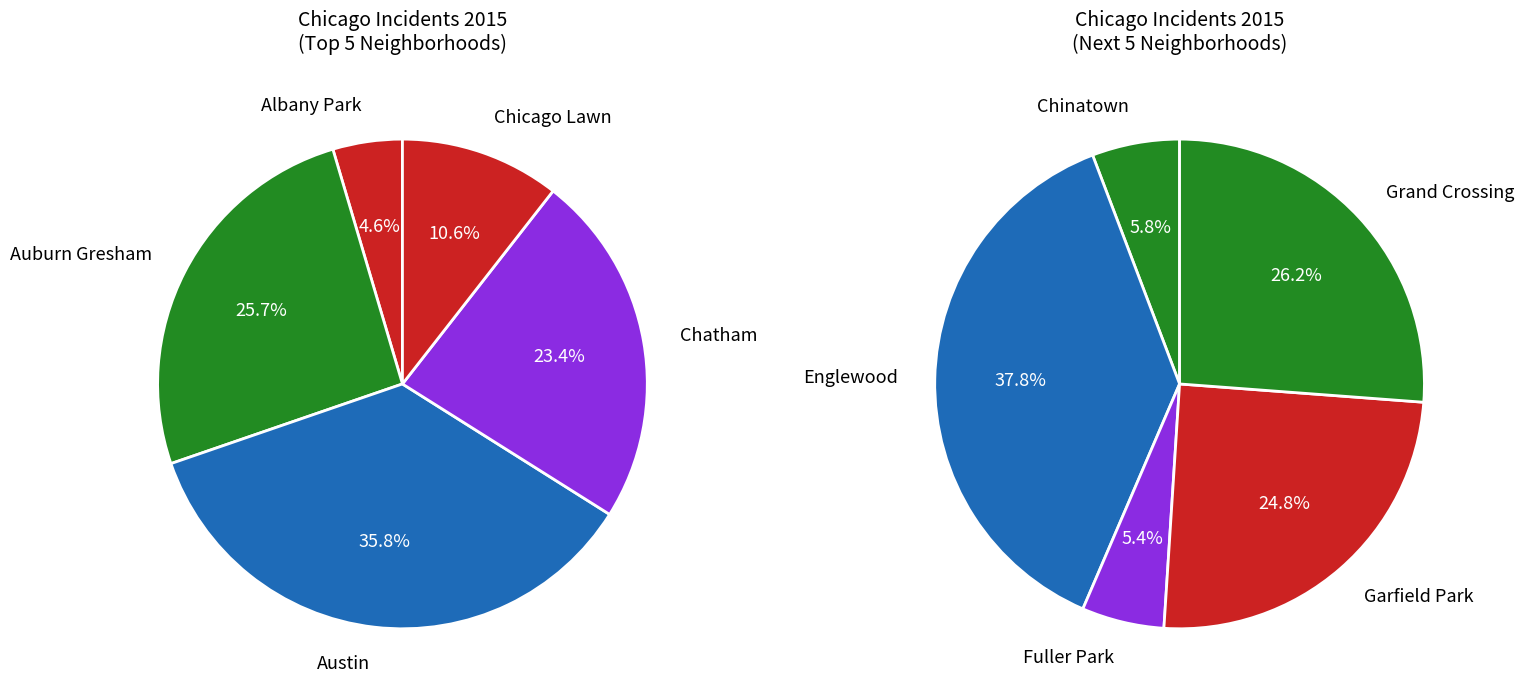

Combined, do Fuller Park and Garfield Park account for over 50%?

No